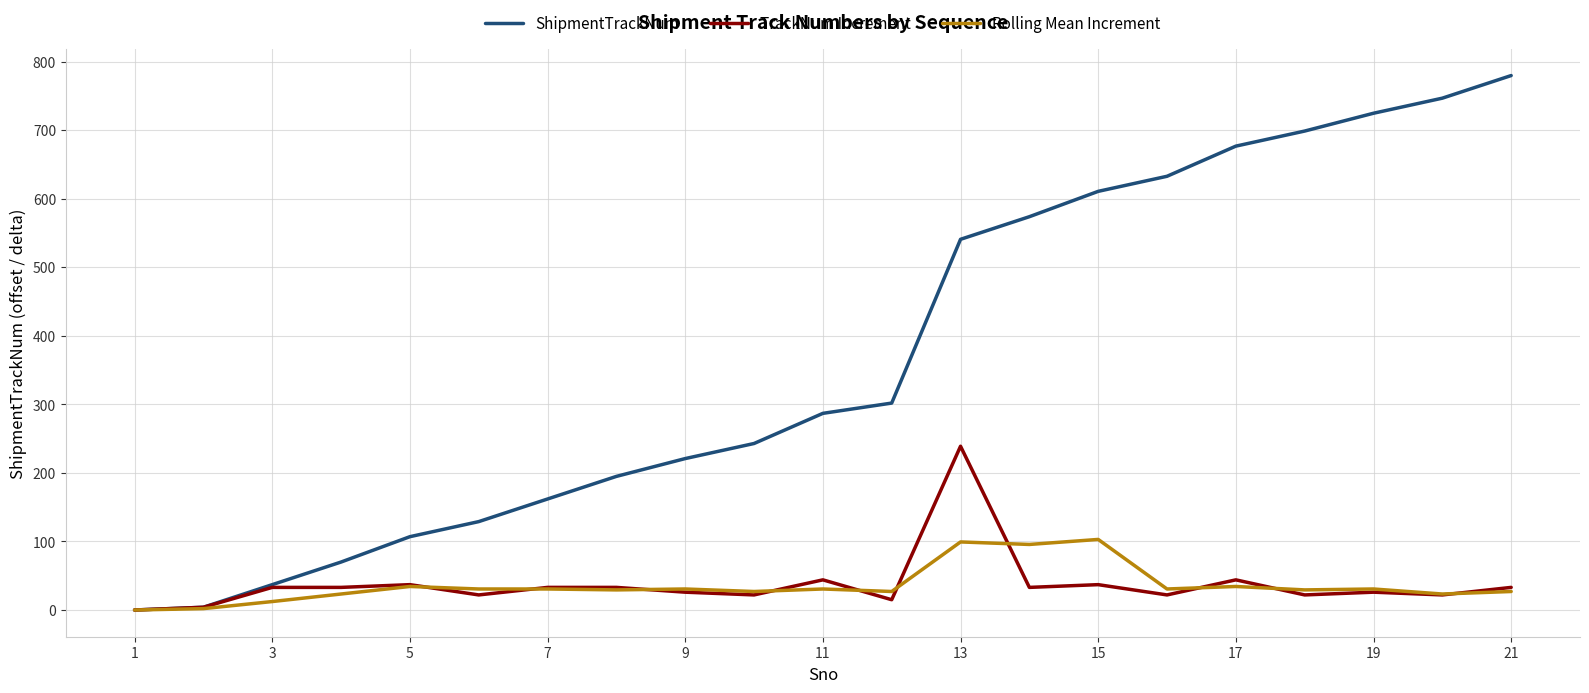

Which series has the largest total across all categories?

ShipmentTrackNum